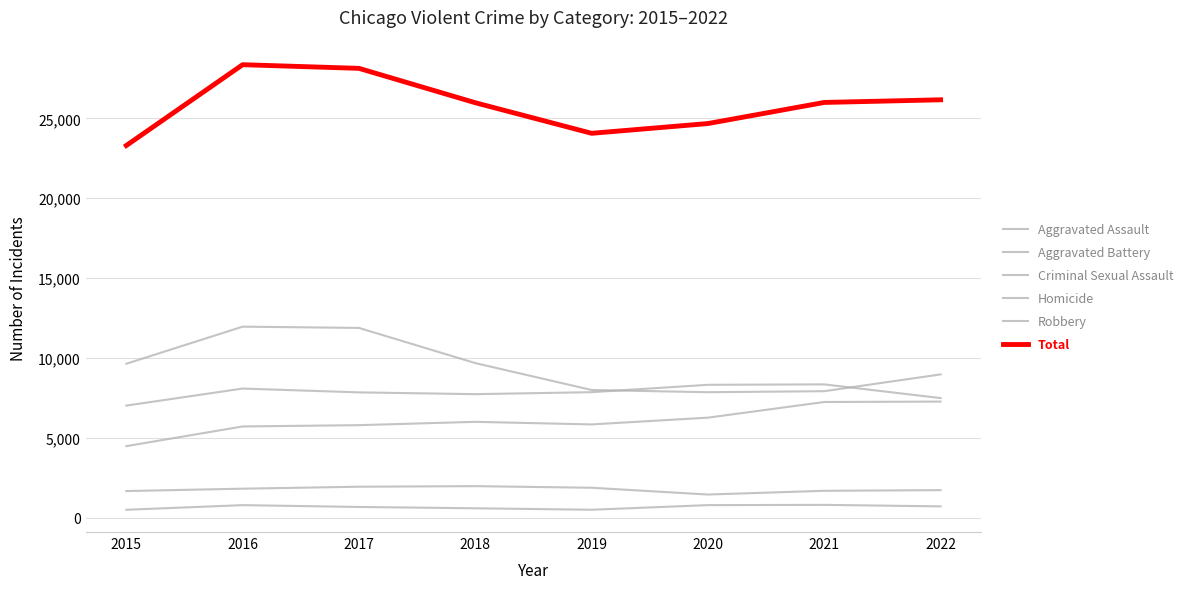

What are all the series names shown in the legend?

Aggravated Assault, Aggravated Battery, Criminal Sexual Assault, Homicide, Robbery, Total